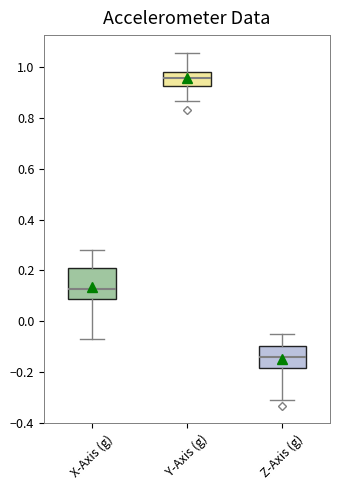

Which box's median line is the highest?

Y-Axis (g)